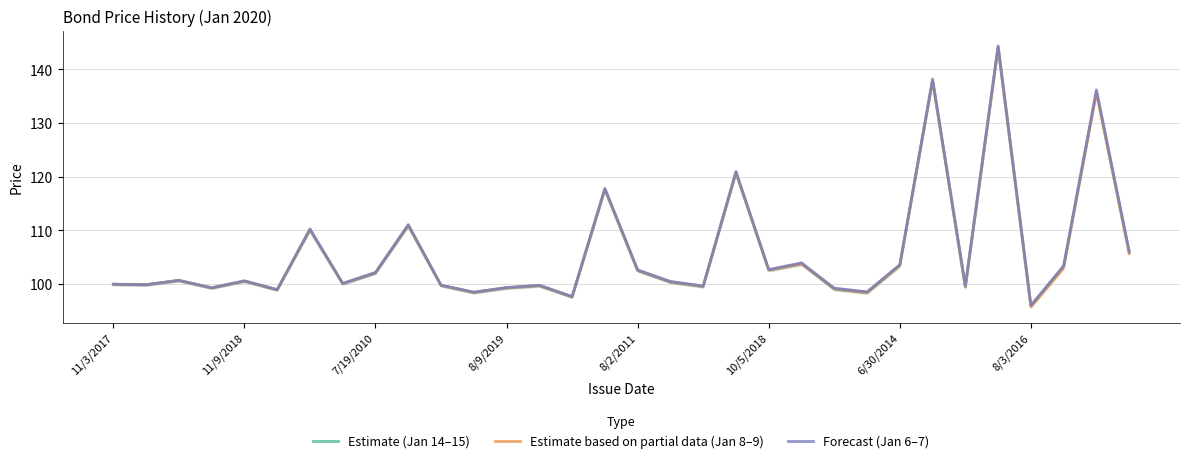

How many data points in Forecast (Jan 6–7) are above 100?

18